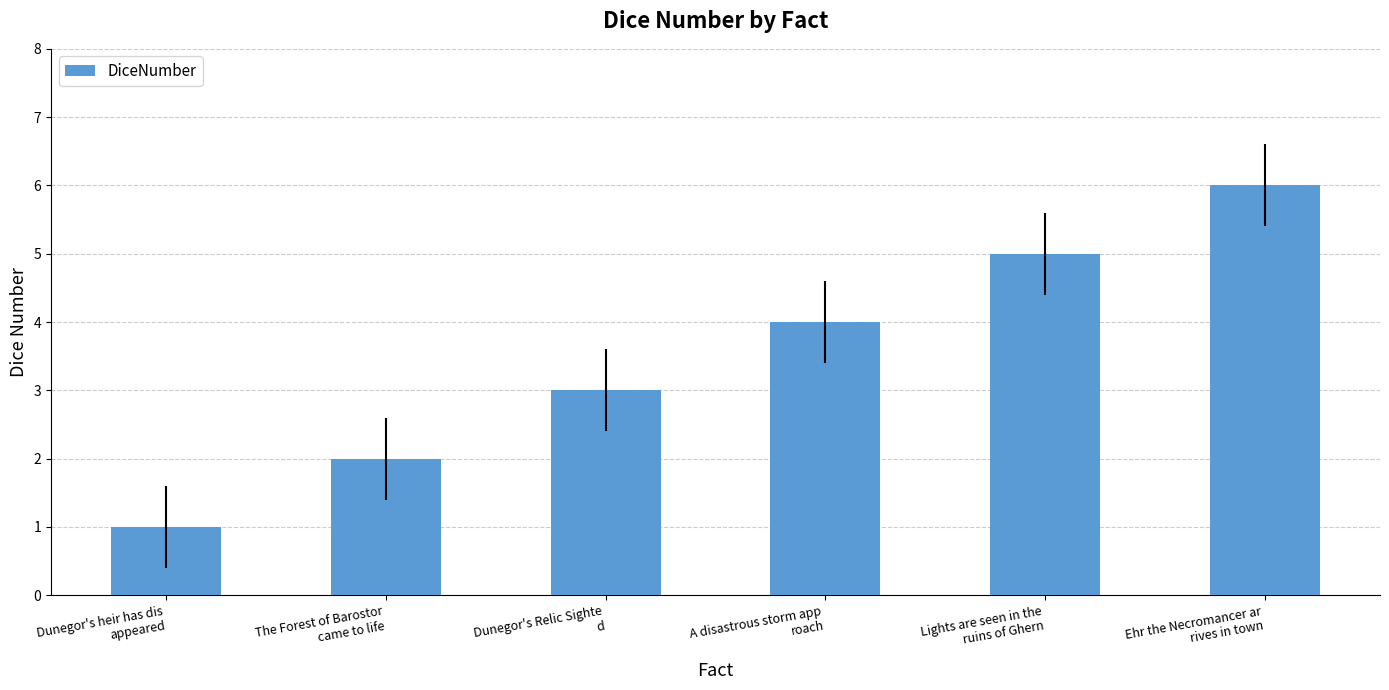

Which has a higher value, Dunegor's Relic Sighte
d or Ehr the Necromancer ar
rives in town?

Ehr the Necromancer ar
rives in town